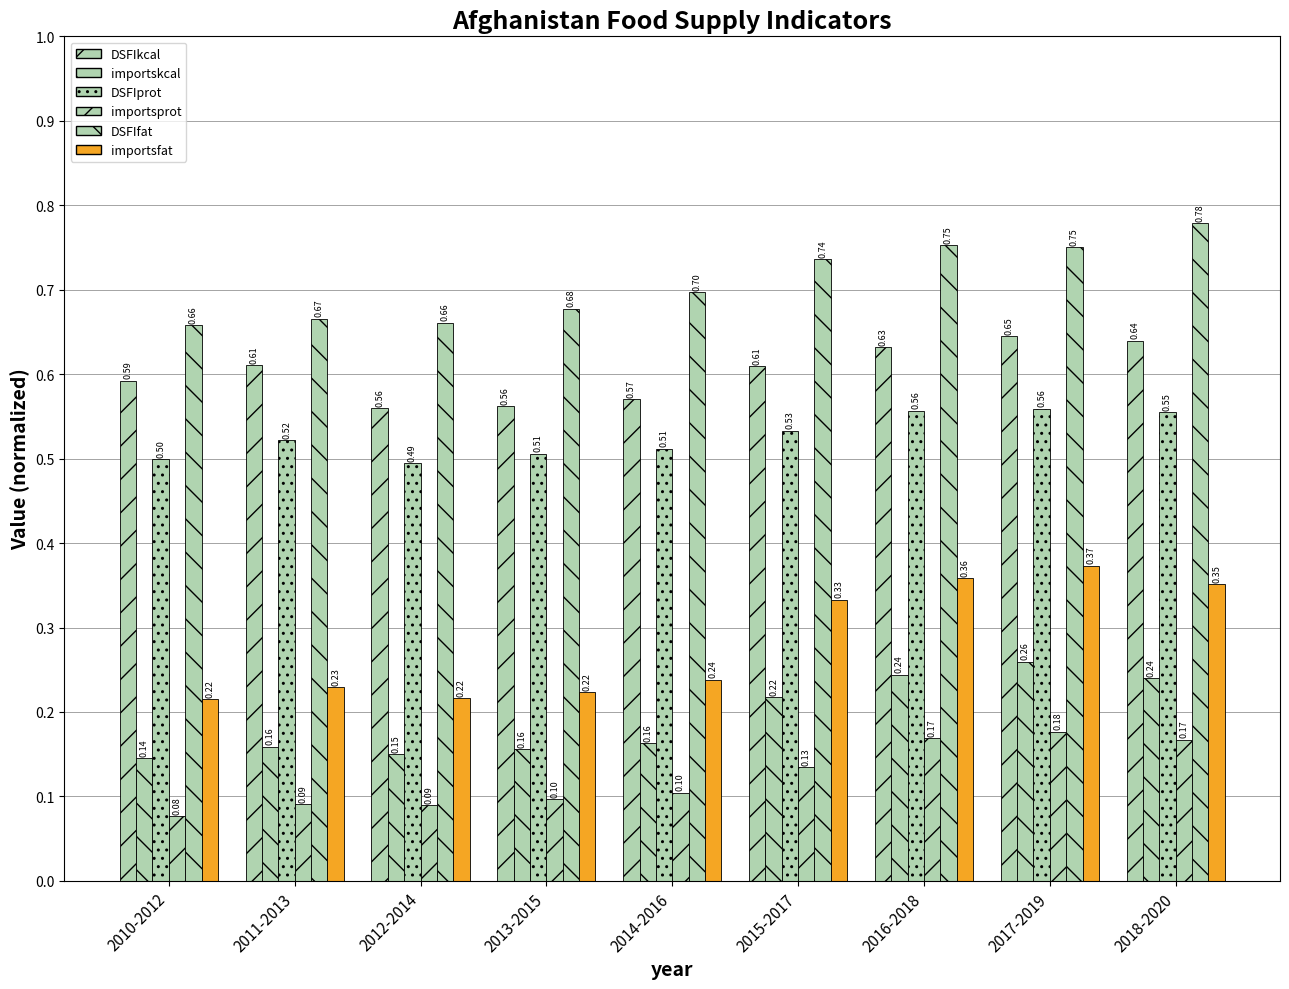

Are the bars horizontal?

No